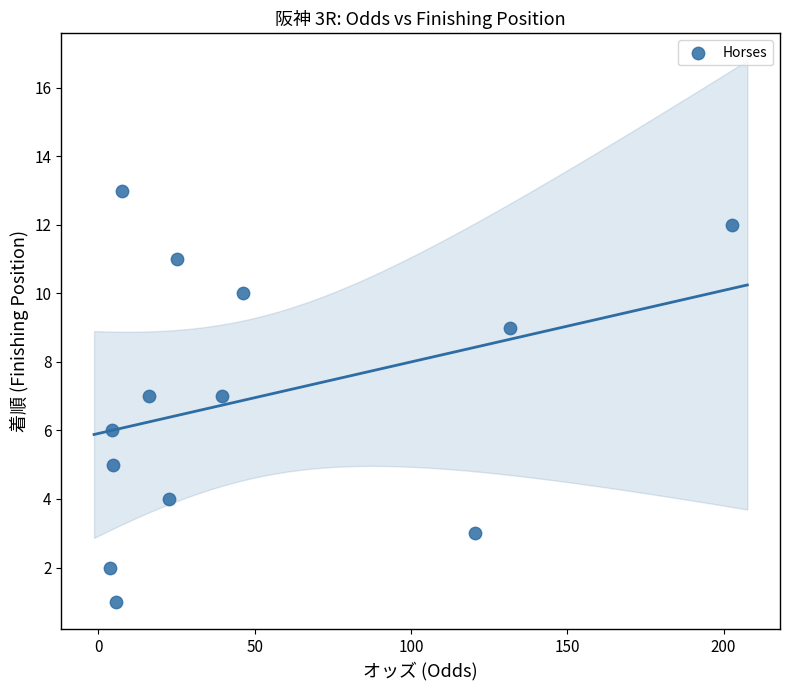

What is the range of Y values (max minus min)?

12